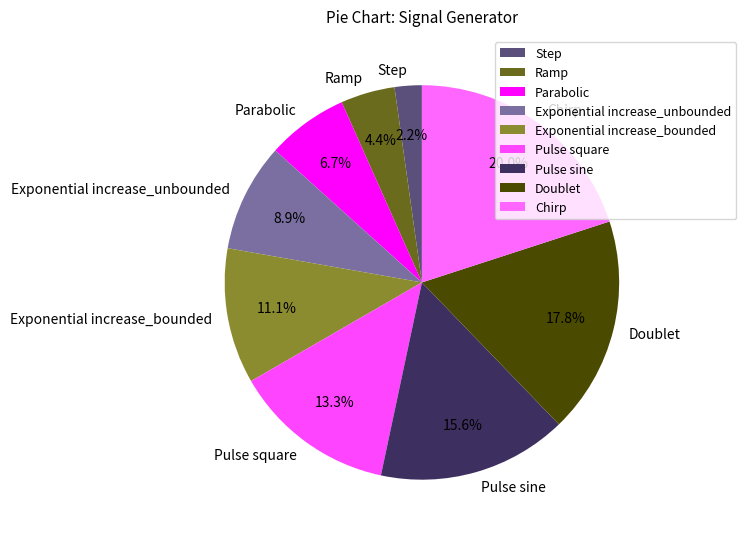

What is the largest slice in the pie chart?

Chirp